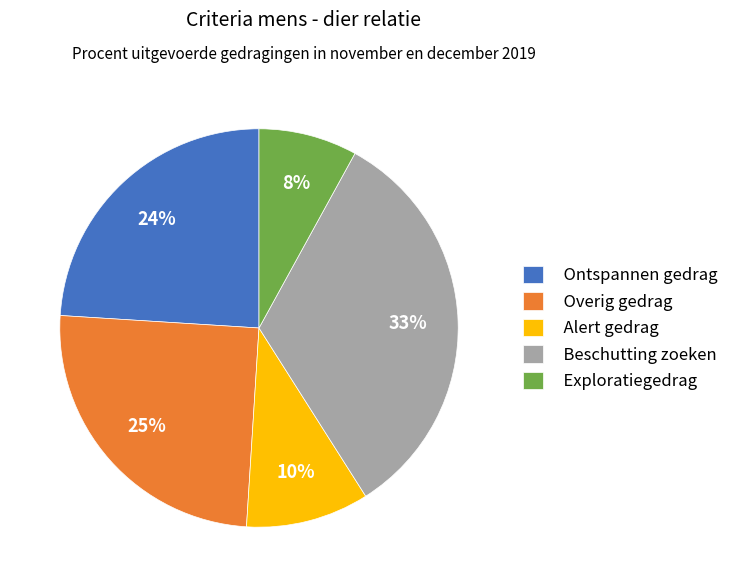

To the nearest percent, what is the average slice percentage?

20%